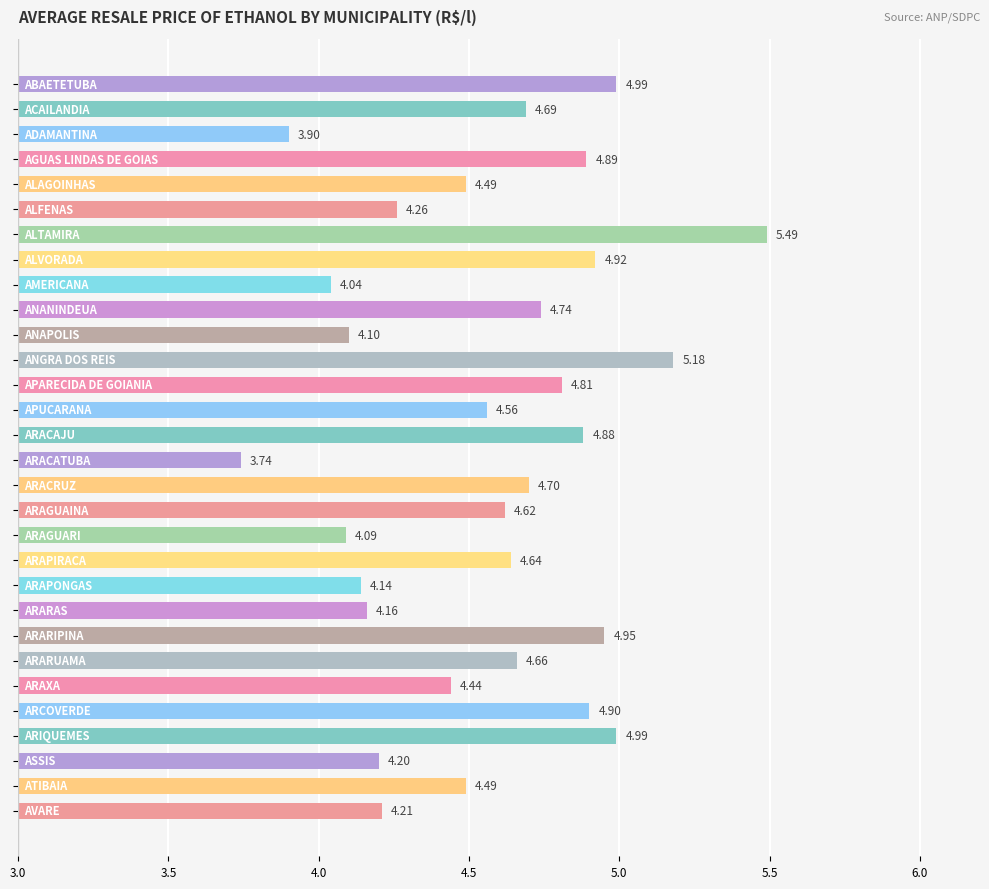

What is the difference between the maximum and second lowest values?

1.6